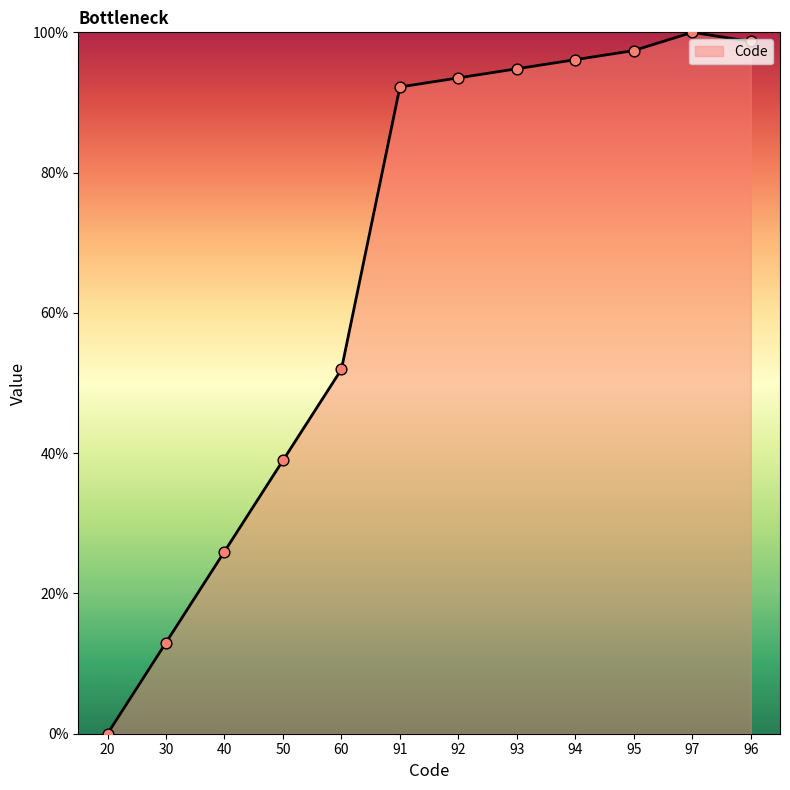

What is the change in value from 40 to 91?

+66.2